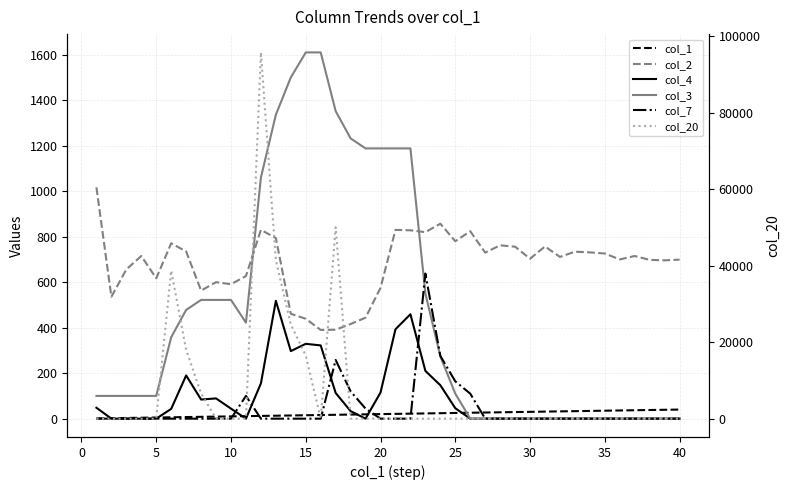

How many interior local peaks does the col_4 series have?

5